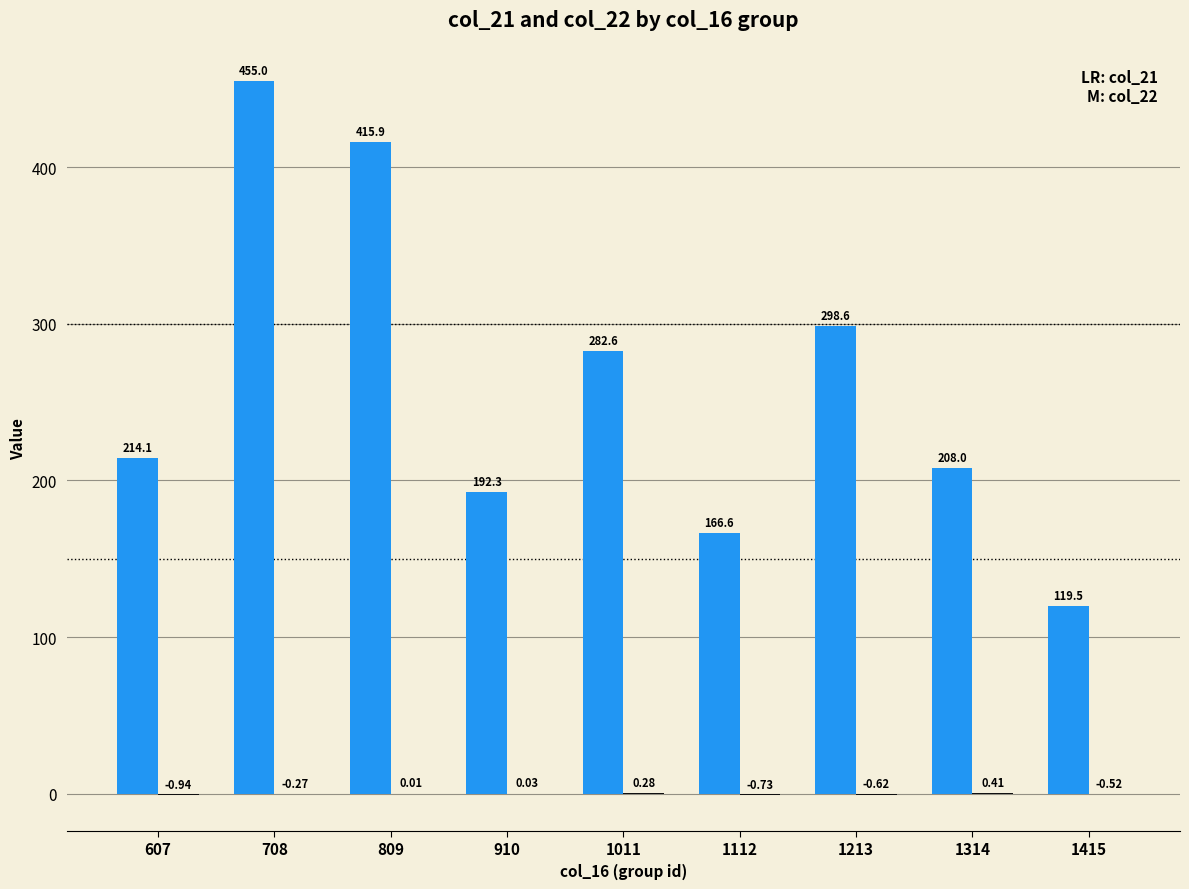

Count the number of data series in this chart.

2